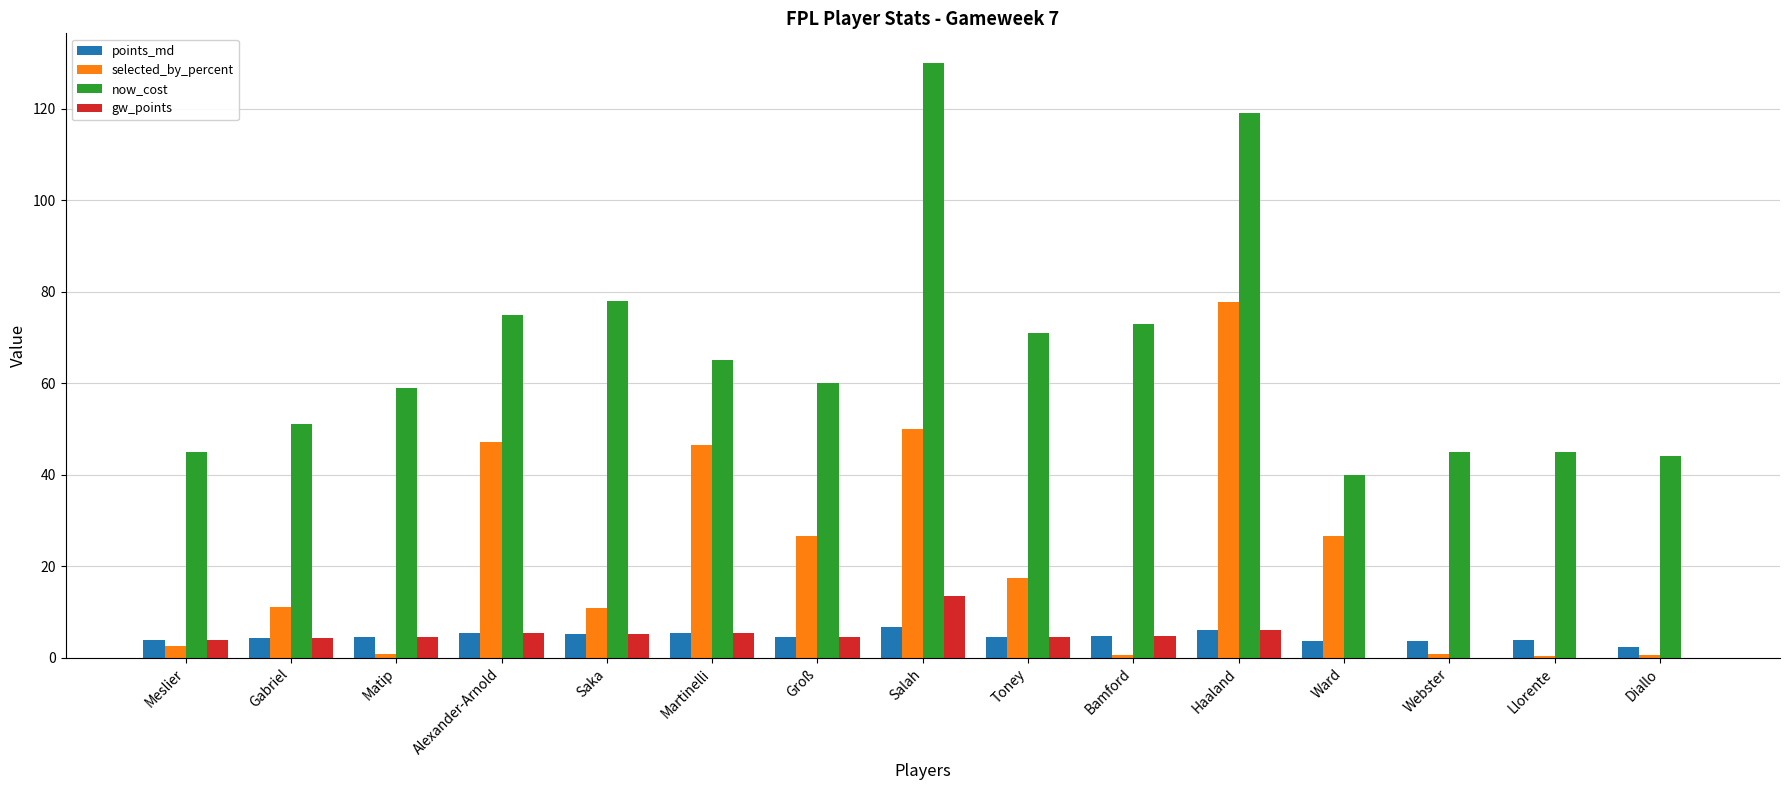

What is the total value across all series at Salah?

200.4